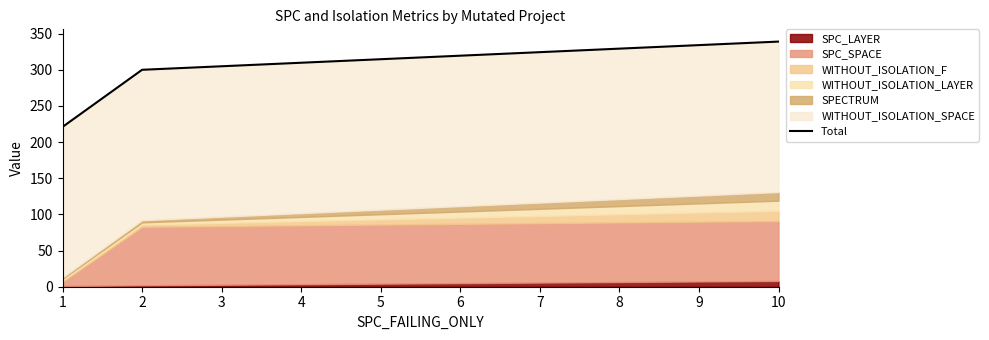

Which category has the lowest value across all series?

1